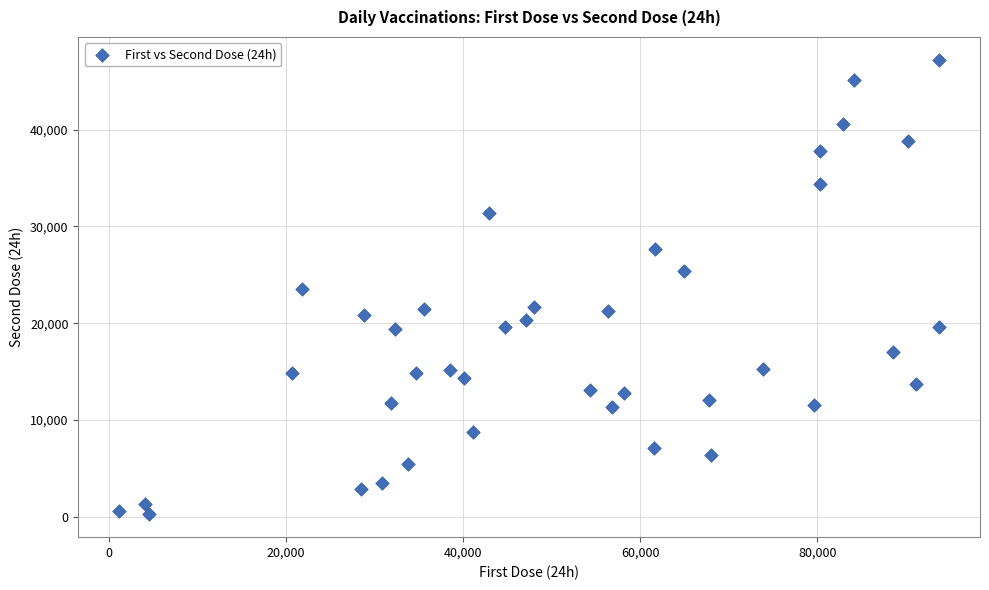

What is the range of X values (max minus min)?

92586